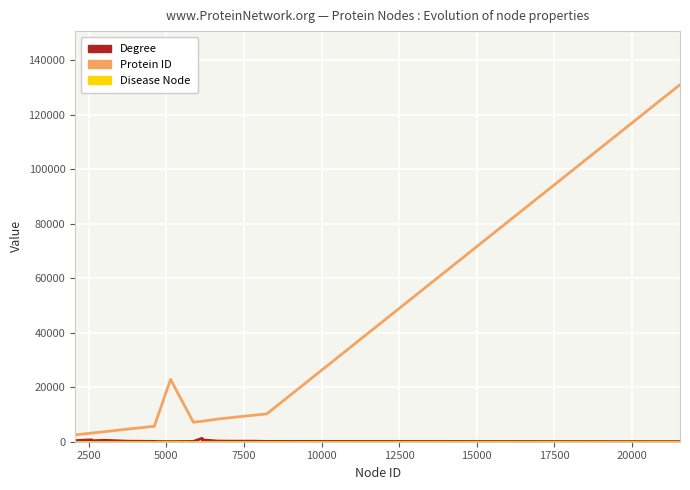

Which series has the widest spread of values?

Protein ID